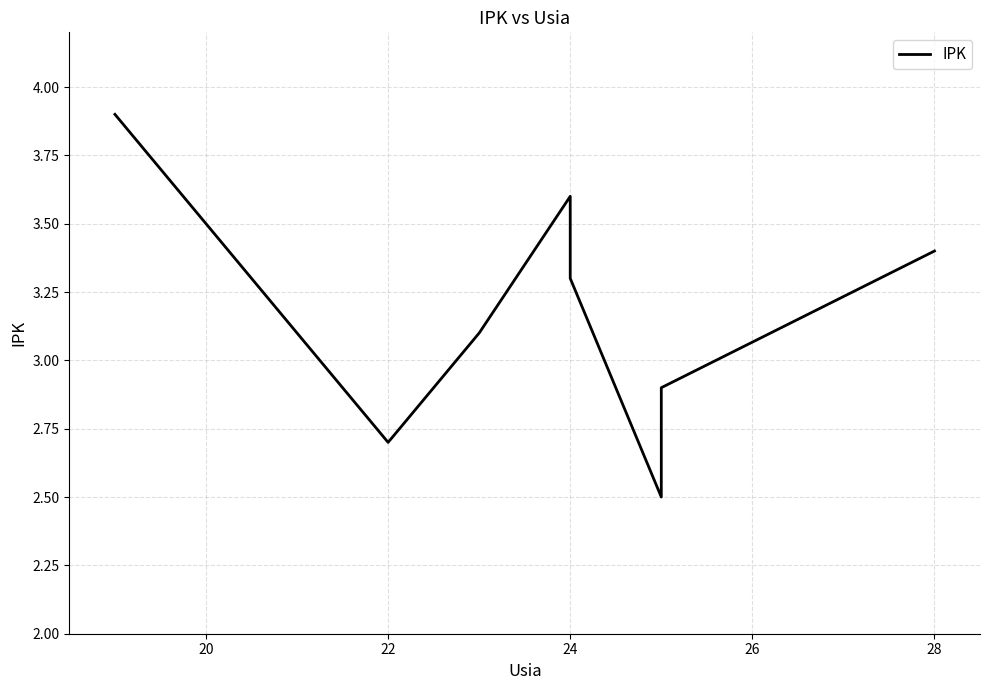

True or false: there are more than 1 points higher than both neighbors.

False